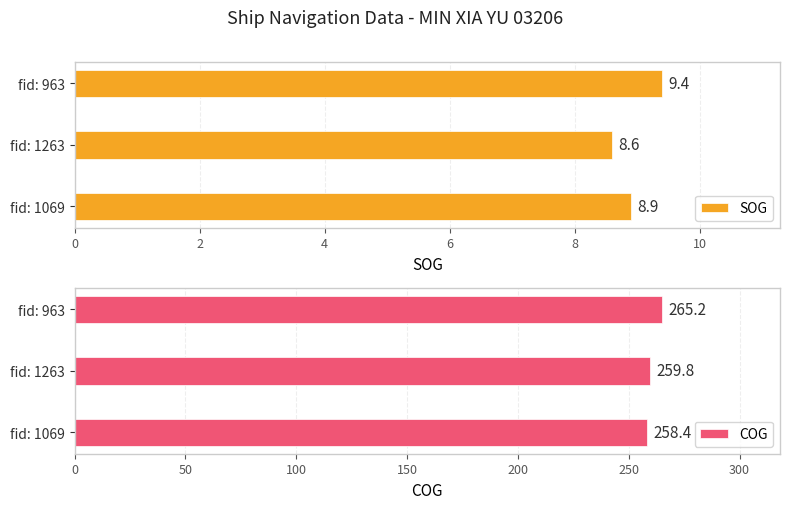

List the labels in order of SOG value, largest first.

fid: 963, fid: 1069, fid: 1263